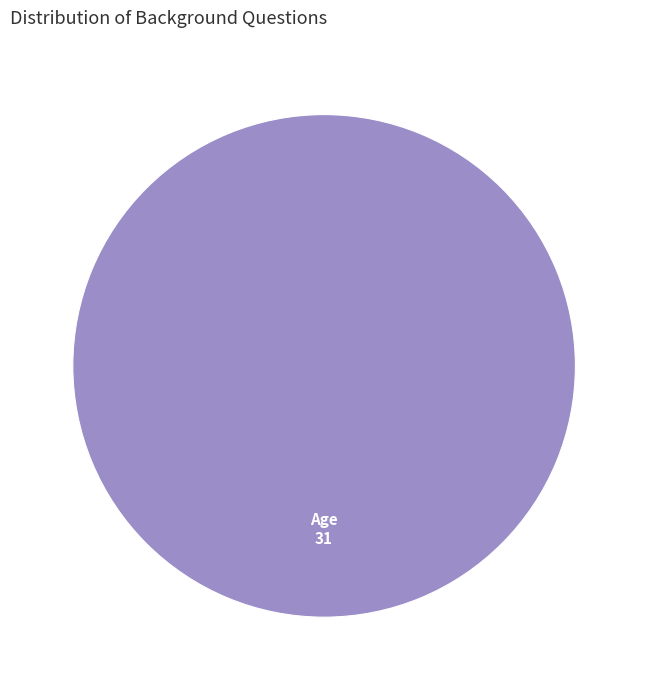

Does any single category account for the majority?

Yes